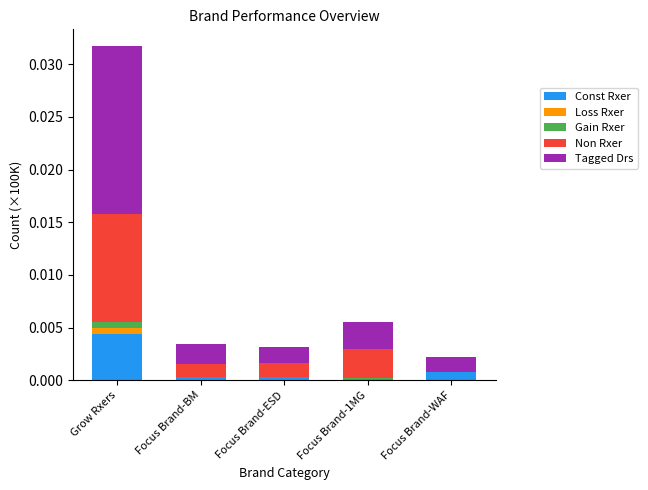

The Const Rxer series shows 0.0 at Grow Rxers. True or false?

True